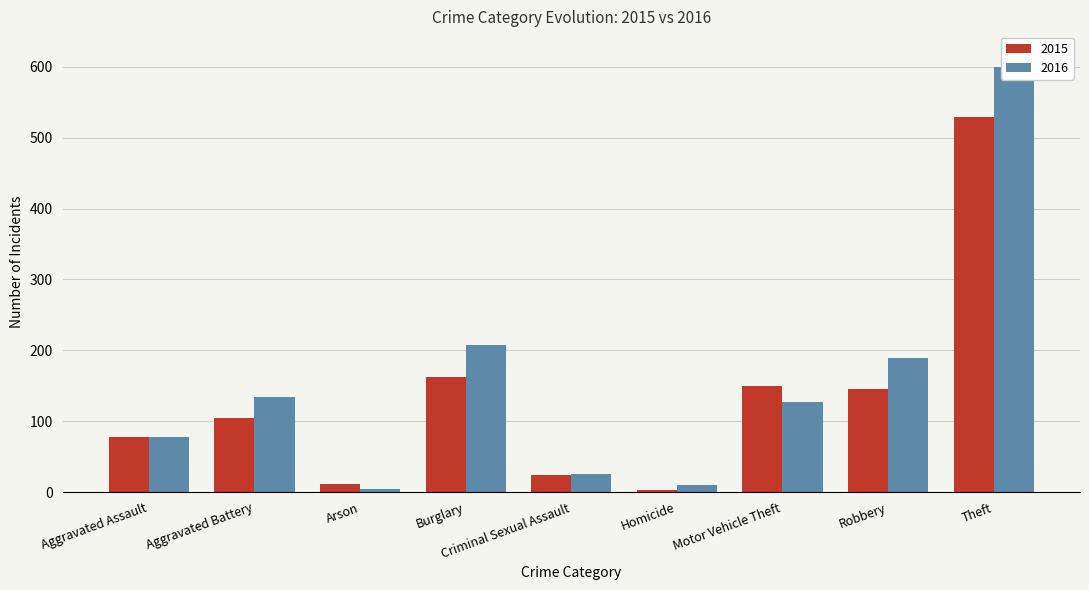

What is the difference between the 2015 values at Motor Vehicle Theft and Criminal Sexual Assault?

126